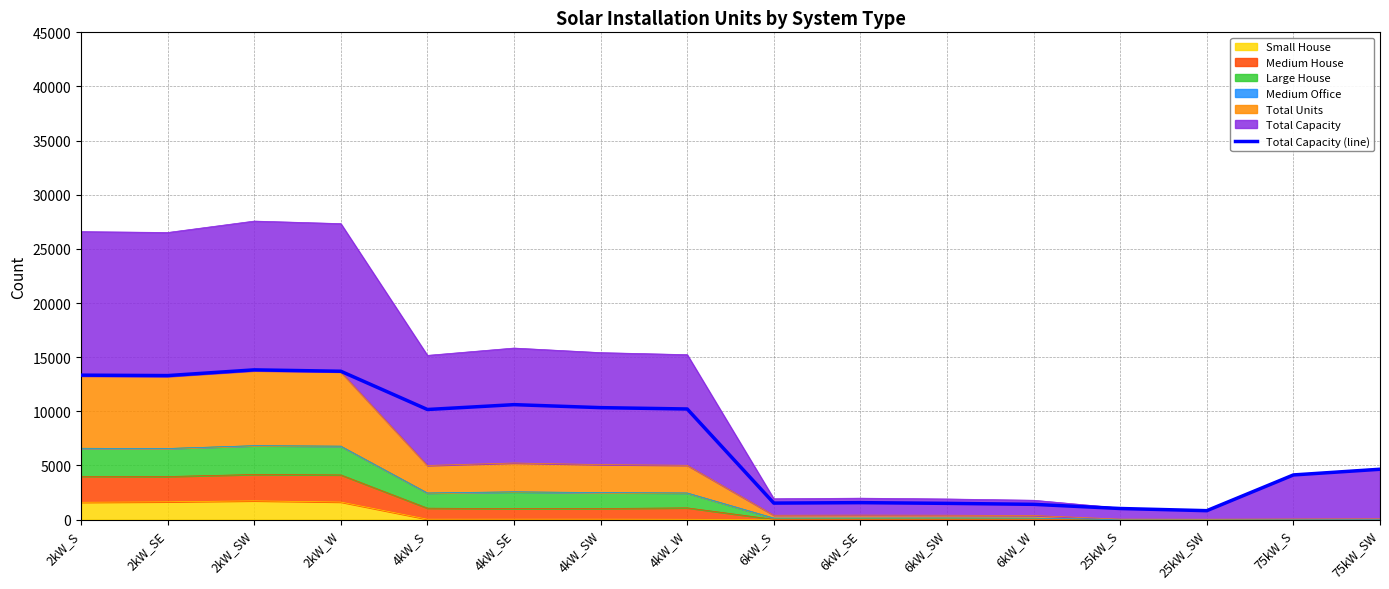

True or false: there are more than 2 points higher than both neighbors.

True